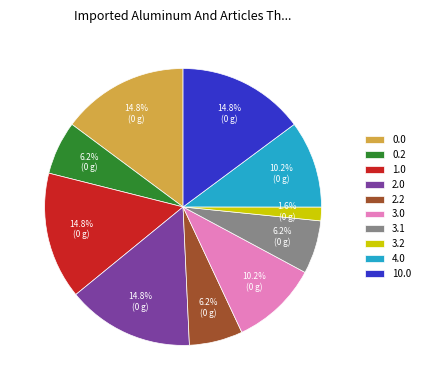

What percentage is NOT represented by 3.2?

98.4%